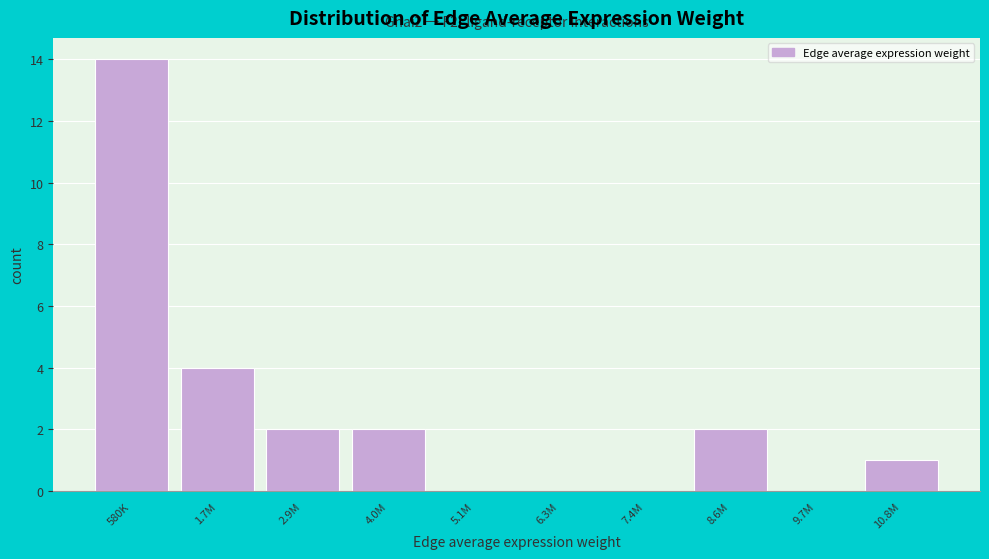

Reading left to right, what are all the values shown in this chart?

580K=14	1.7M=4	2.9M=2	4.0M=2	5.1M=0	6.3M=0	7.4M=0	8.6M=2	9.7M=0	10.8M=1